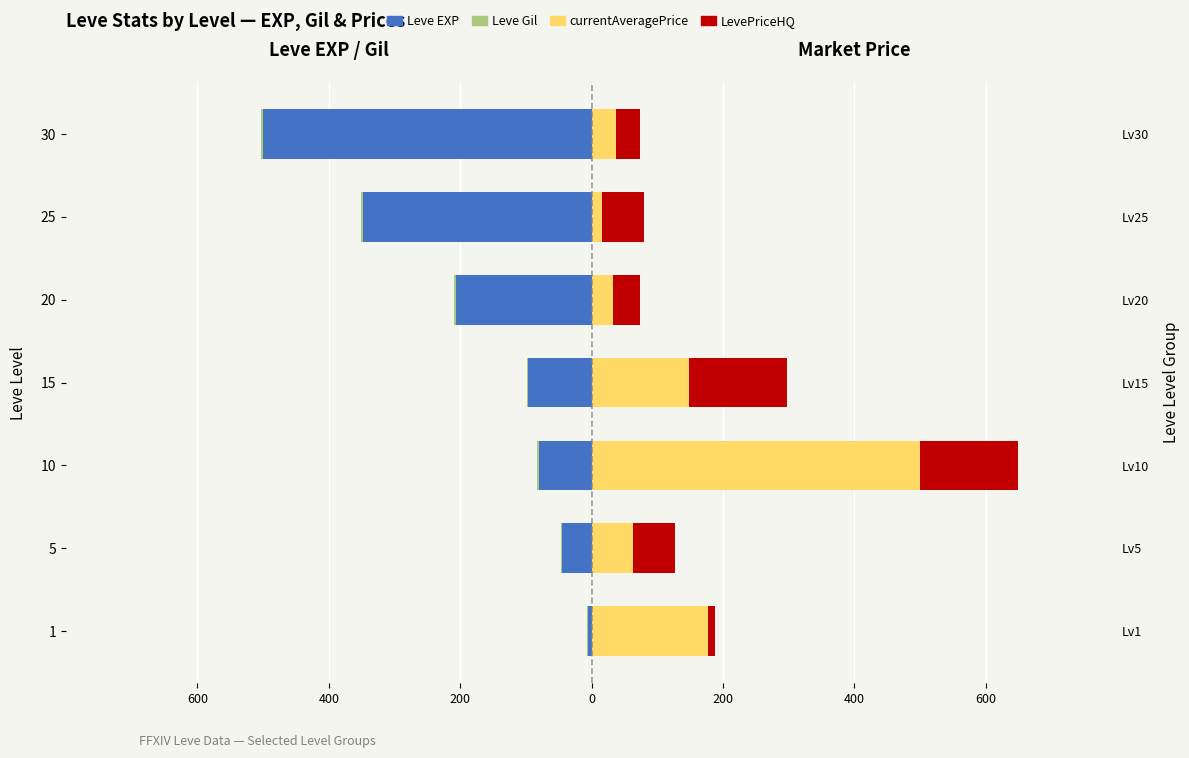

At how many categories does at least one series exceed -121?

7